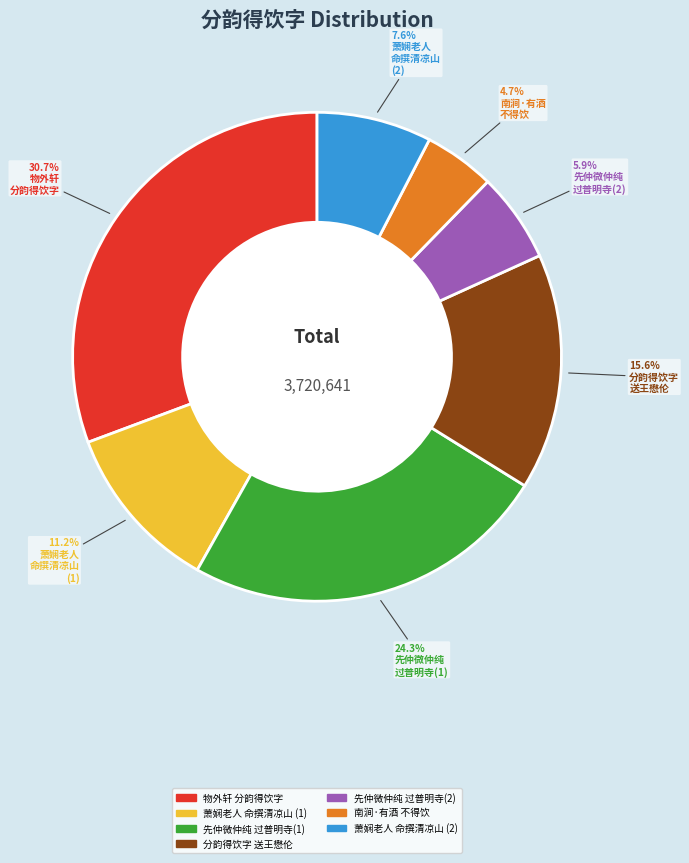

Is there any slice that represents more than half of the pie?

No